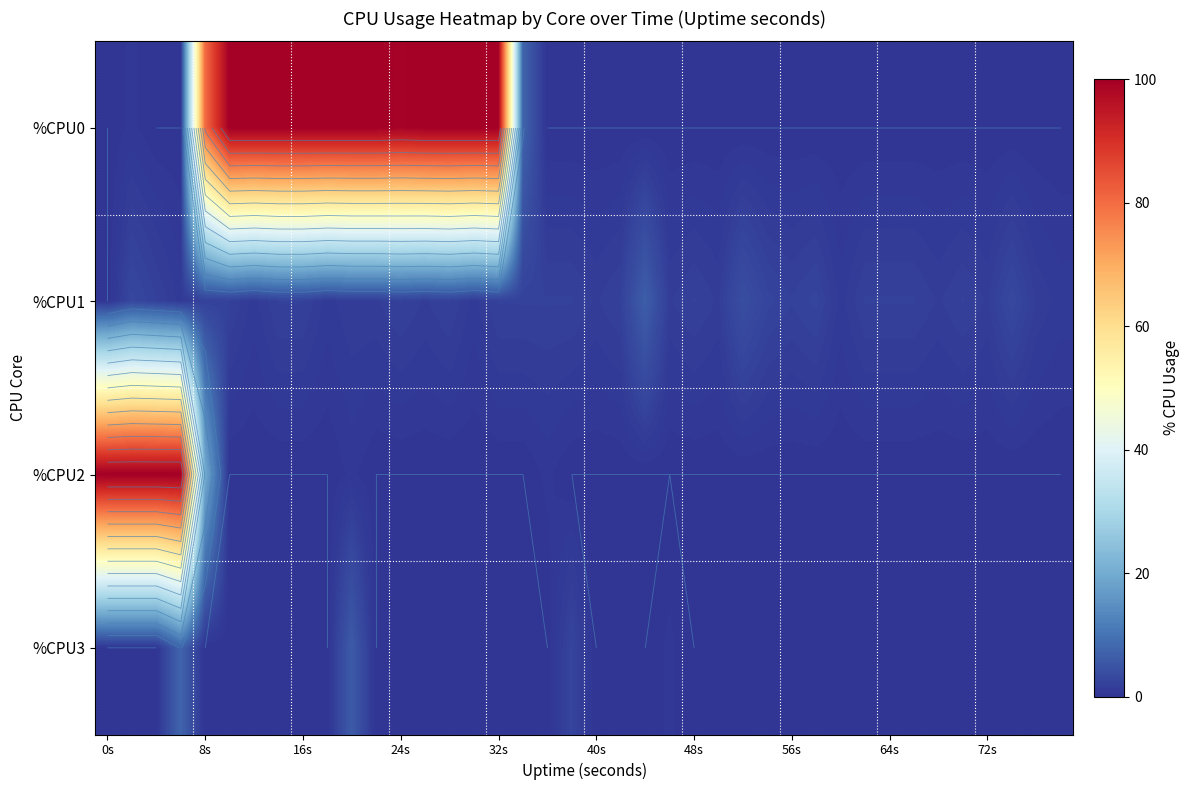

Which series has the largest range (max minus min)?

%CPU0